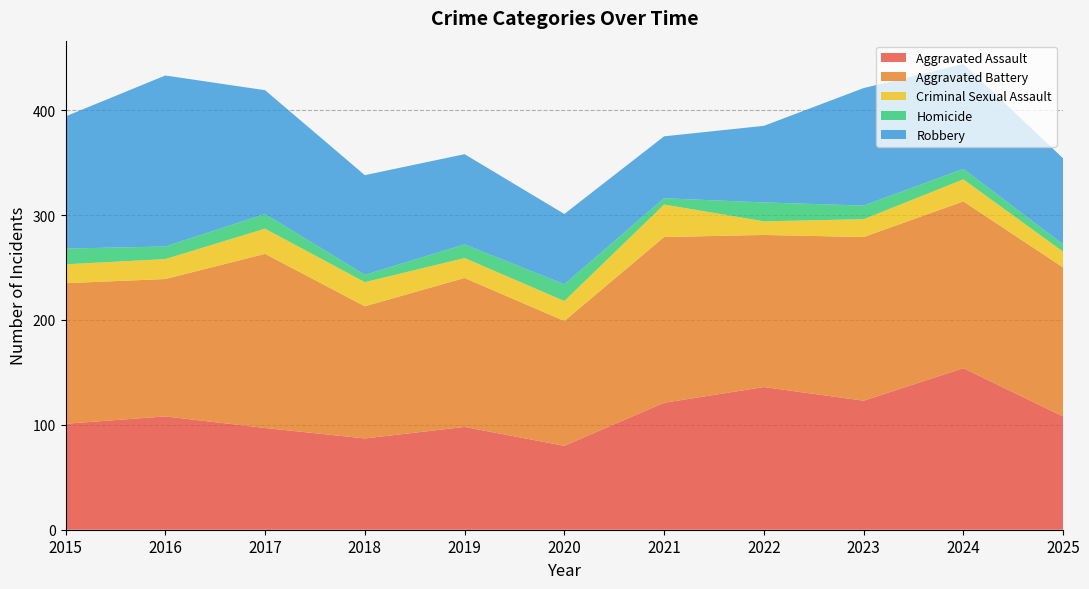

Where is Robbery nearest to the value 111?

2023